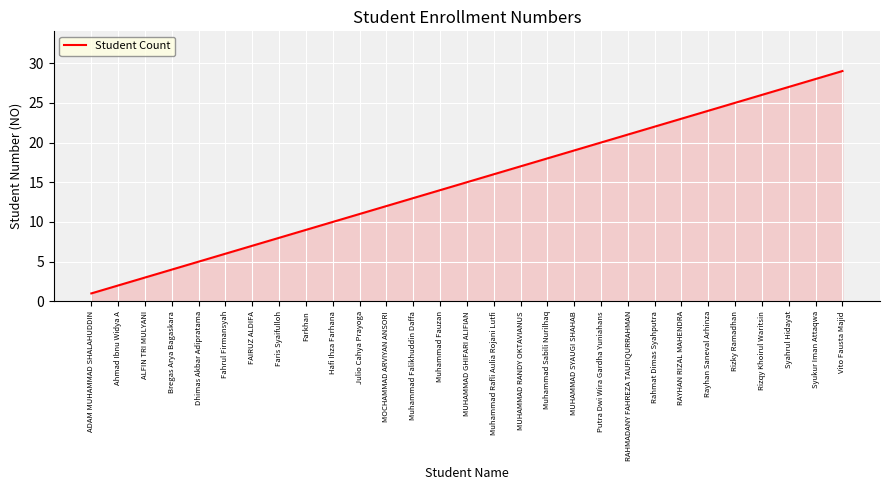

What is the difference between the second highest and minimum values?

27